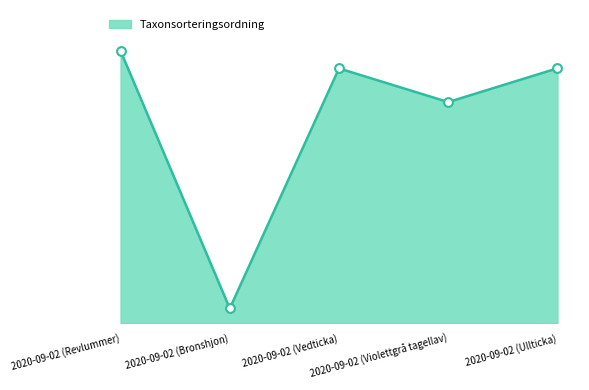

What is the ratio of the value at 2020-09-02 (Vedticka) to the value at 2020-09-02 (Violettgrå tagellav)?

1.2